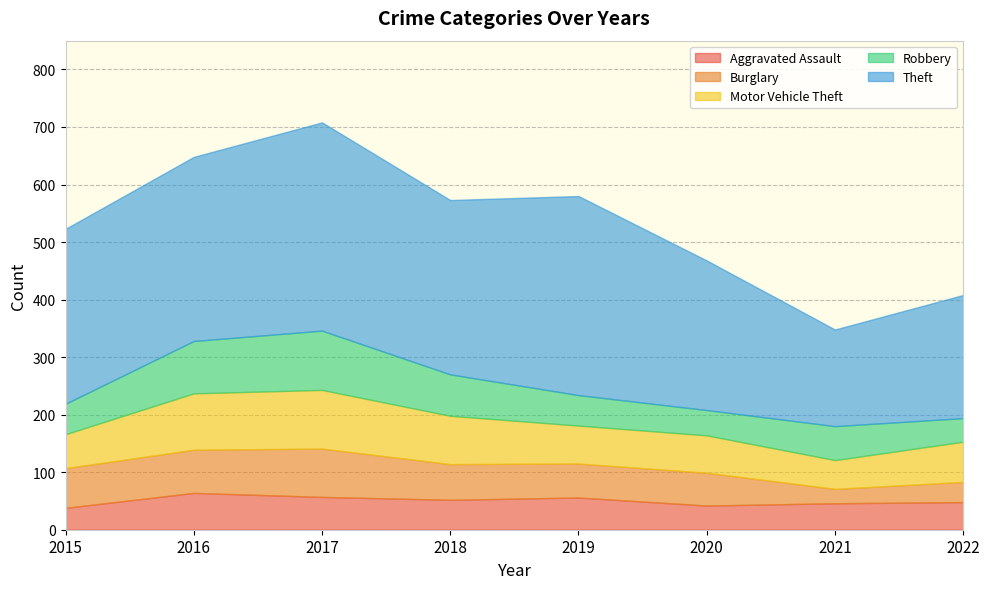

How many times do Motor Vehicle Theft and Robbery cross each other?

4